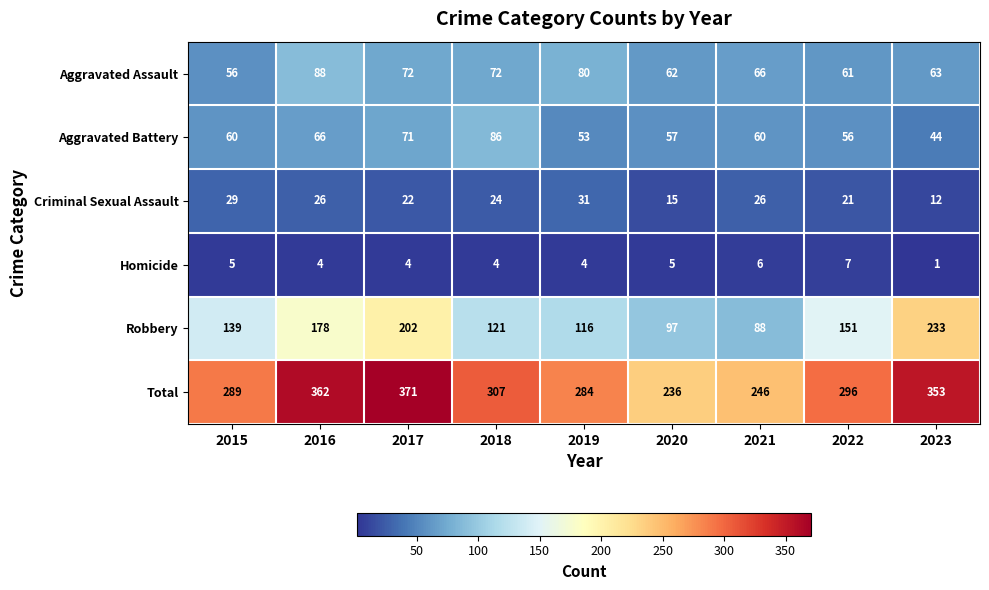

What is the difference between the highest and lowest values at 2017?

367